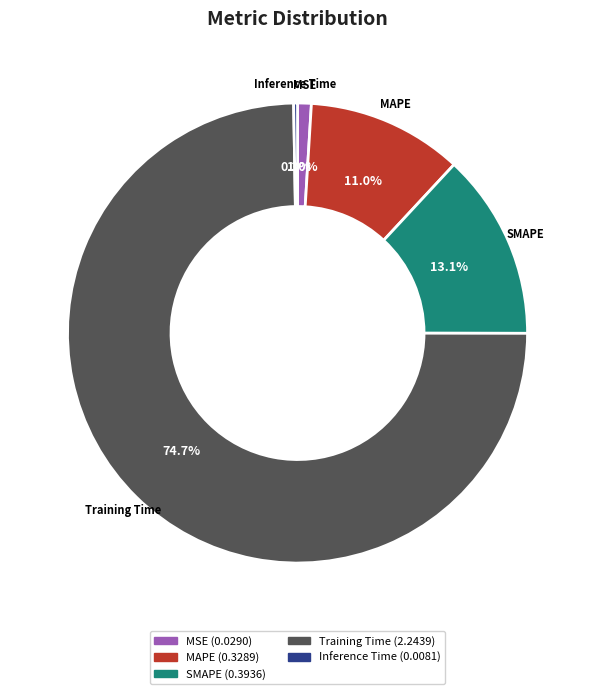

Which category has the biggest portion of the pie?

Training Time